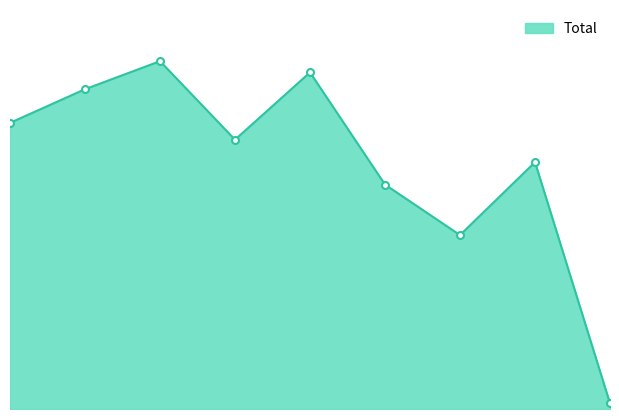

Which category has the highest value across all series?

2